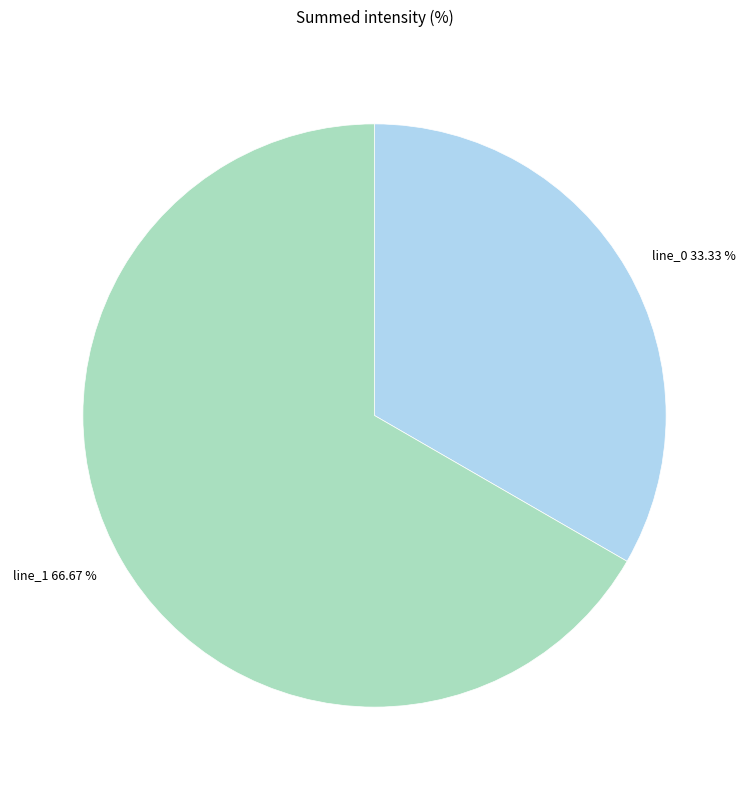

What percentage is the line_0 slice, to the nearest percent?

33%